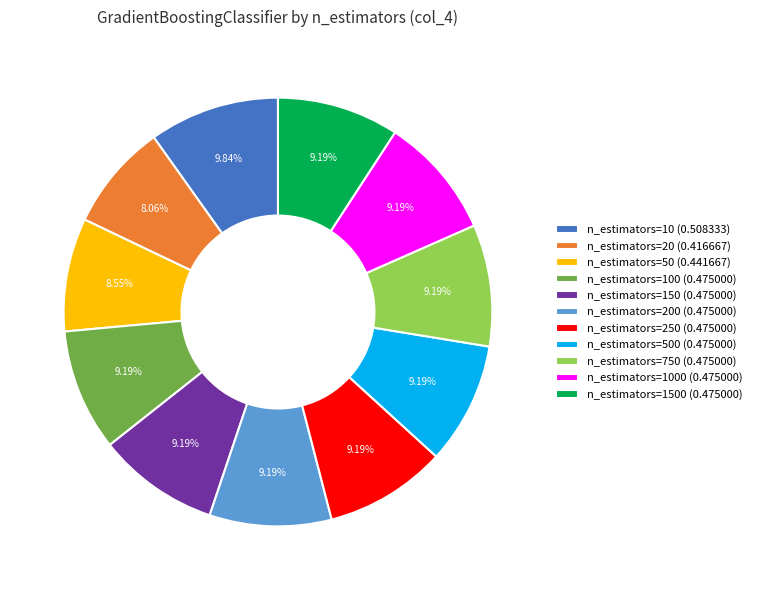

Is n_estimators=250 (0.475000) the majority of the pie?

No